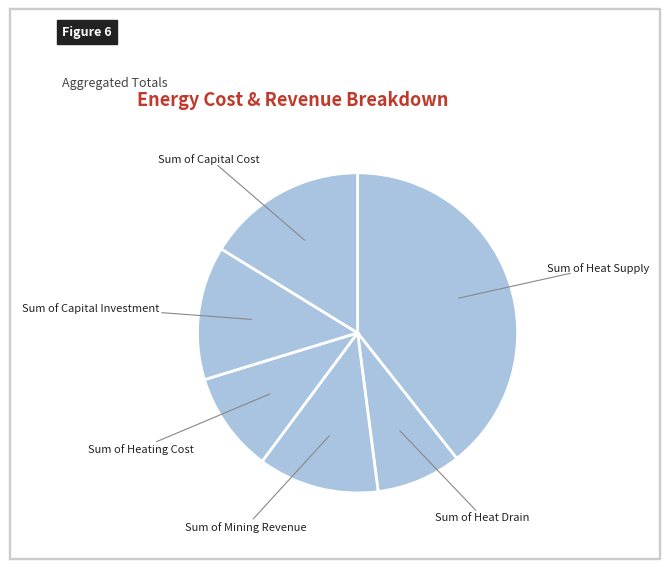

Does Sum of Heat Supply represent more than half of the total?

No